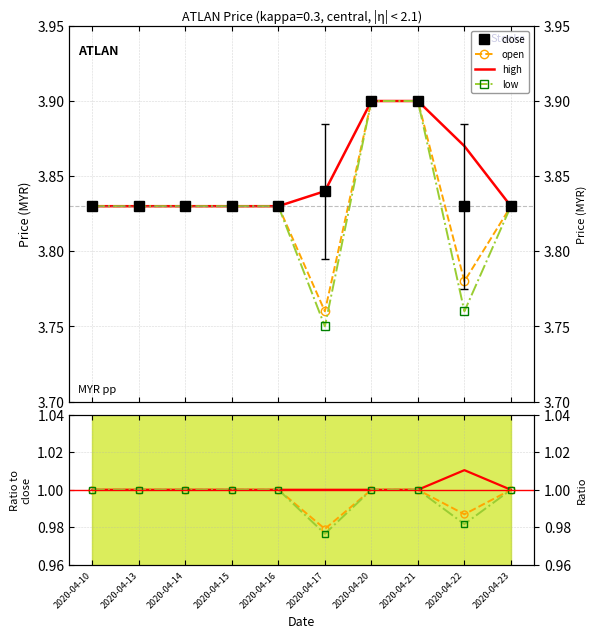

Reading left to right, extract all data points from this chart.

open: 2020-04-10=3.8	2020-04-13=3.8	2020-04-14=3.8	2020-04-15=3.8	2020-04-16=3.8	2020-04-17=3.8	2020-04-20=3.9	2020-04-21=3.9	2020-04-22=3.8	2020-04-23=3.8
high: 2020-04-10=3.8	2020-04-13=3.8	2020-04-14=3.8	2020-04-15=3.8	2020-04-16=3.8	2020-04-17=3.8	2020-04-20=3.9	2020-04-21=3.9	2020-04-22=3.9	2020-04-23=3.8
low: 2020-04-10=3.8	2020-04-13=3.8	2020-04-14=3.8	2020-04-15=3.8	2020-04-16=3.8	2020-04-17=3.8	2020-04-20=3.9	2020-04-21=3.9	2020-04-22=3.8	2020-04-23=3.8
close: 2020-04-10=3.8	2020-04-13=3.8	2020-04-14=3.8	2020-04-15=3.8	2020-04-16=3.8	2020-04-17=3.8	2020-04-20=3.9	2020-04-21=3.9	2020-04-22=3.8	2020-04-23=3.8